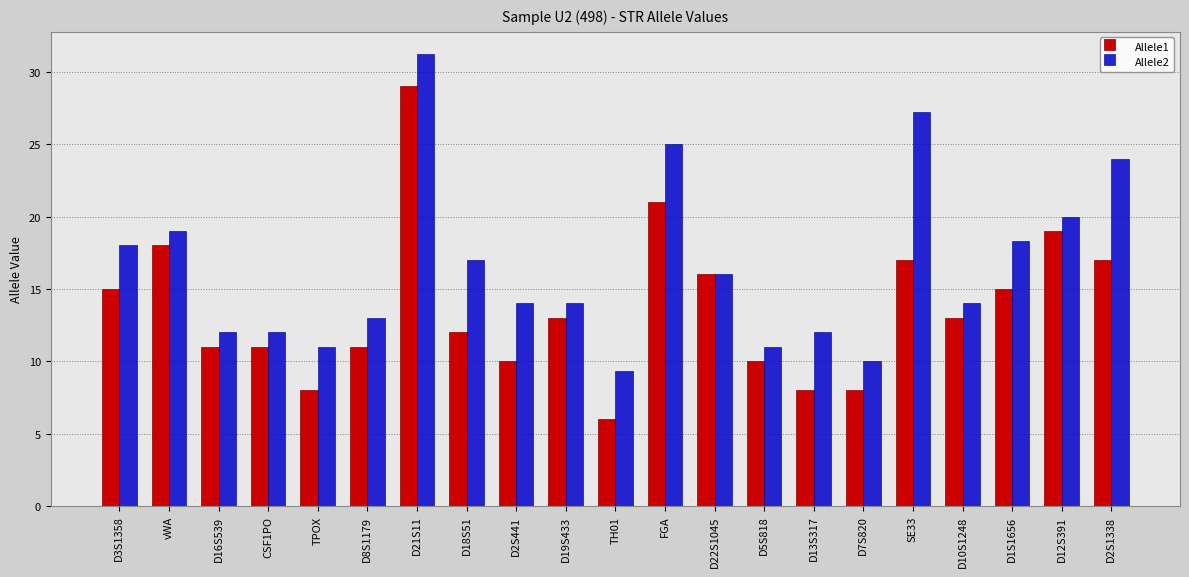

How many bars are there in total?

42